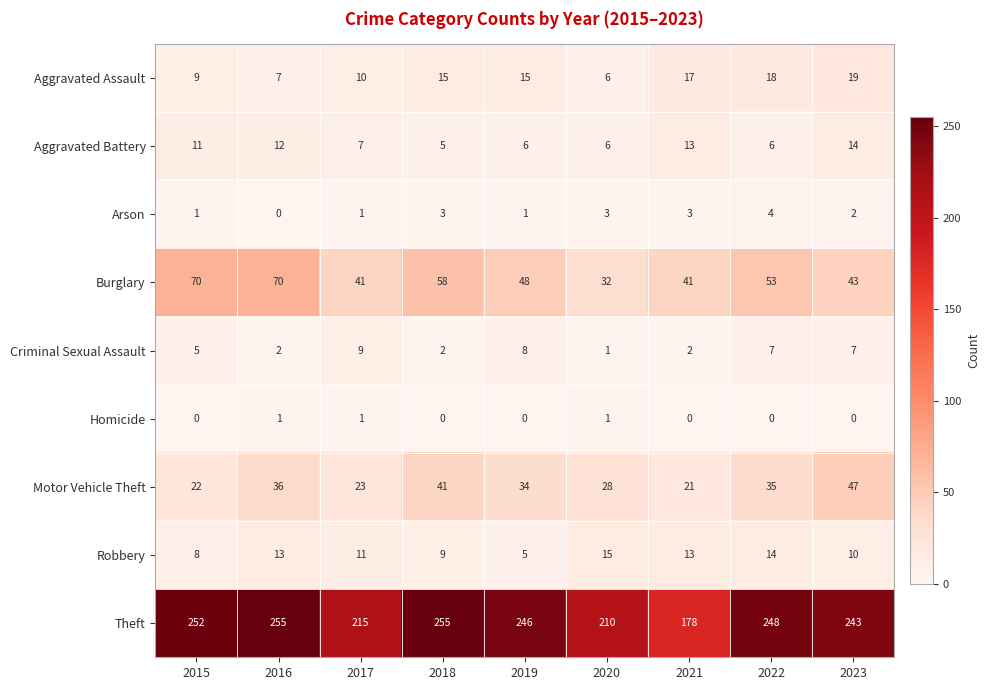

What is the sum of the Theft values at 2016 and 2023?

498